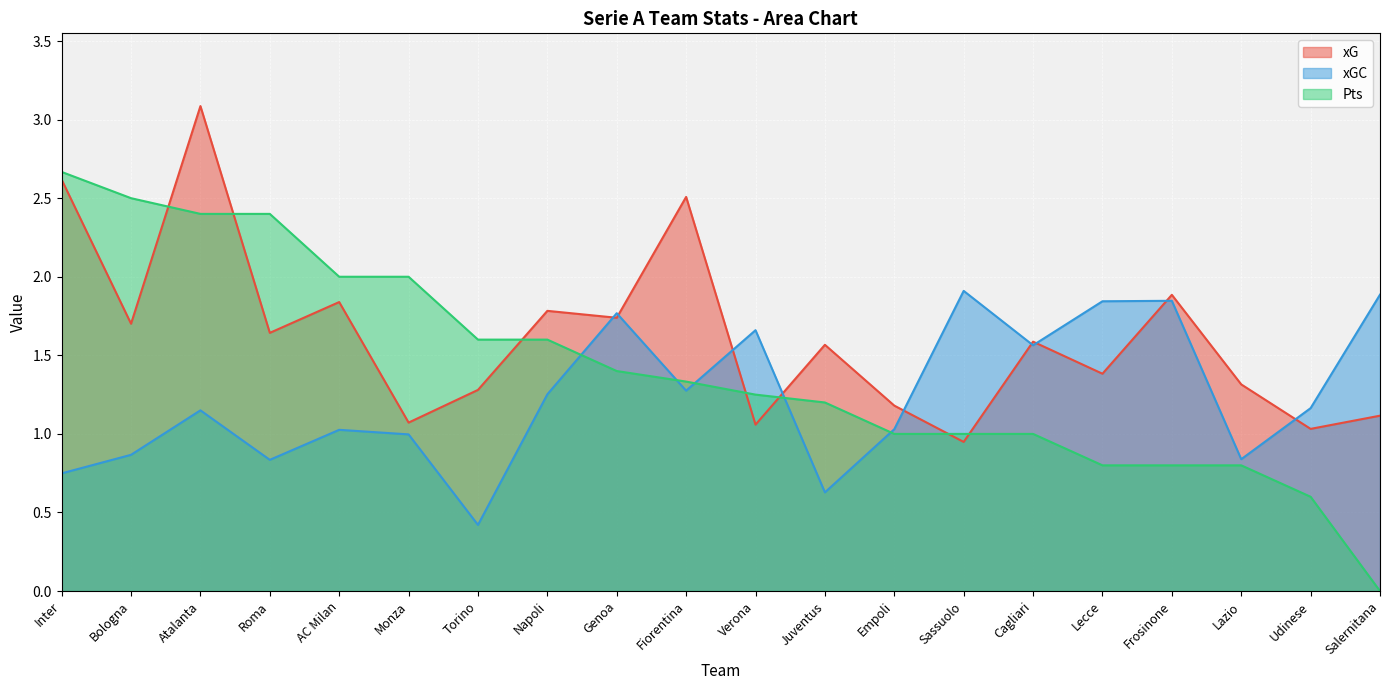

How many times do Pts and xG cross each other?

7